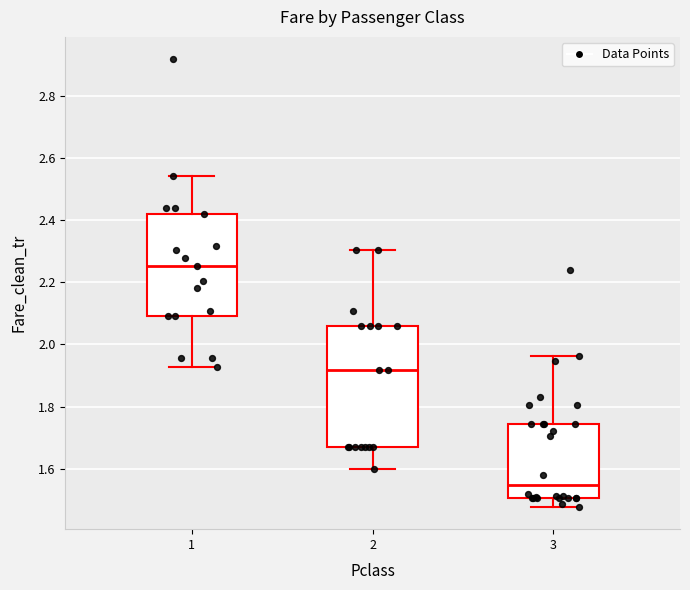

Which box's median line is the lowest?

3